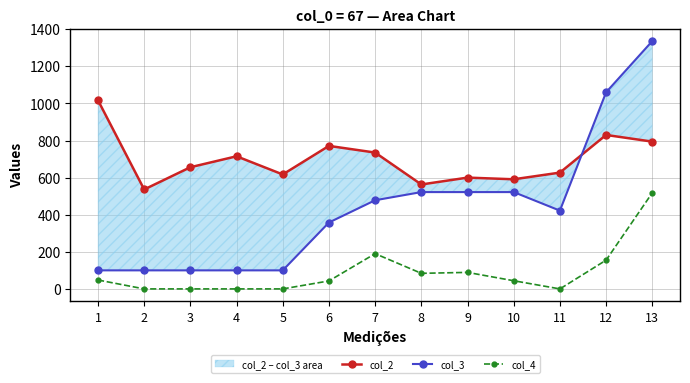

At which label is col_3 closest to 718?

8